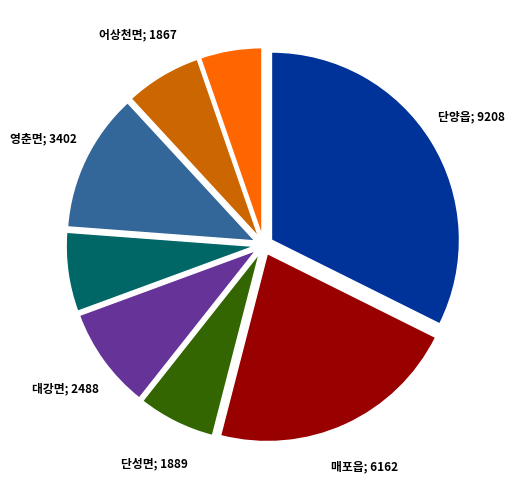

Does any single category account for the majority?

No